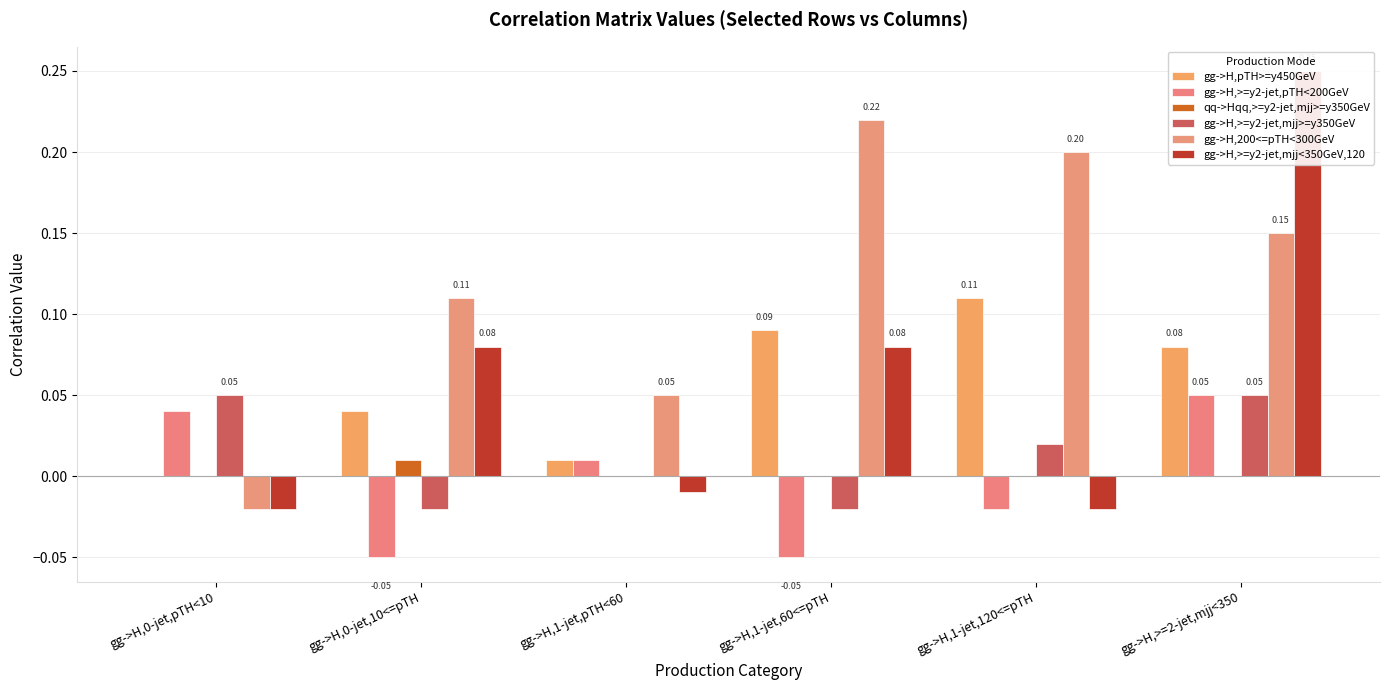

Which series has the largest total across all categories?

gg->H,200<=pTH<300GeV